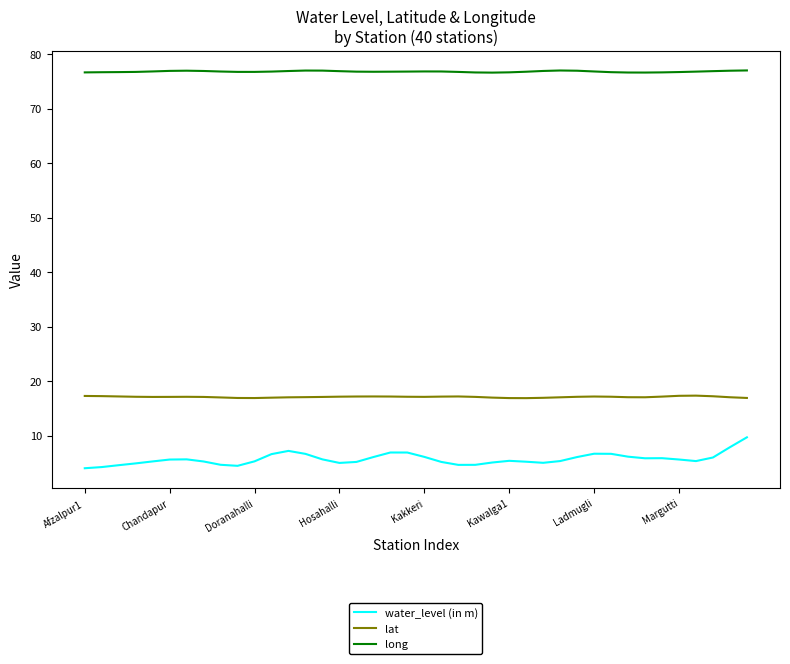

What is the highest value of the lat series?

17.3